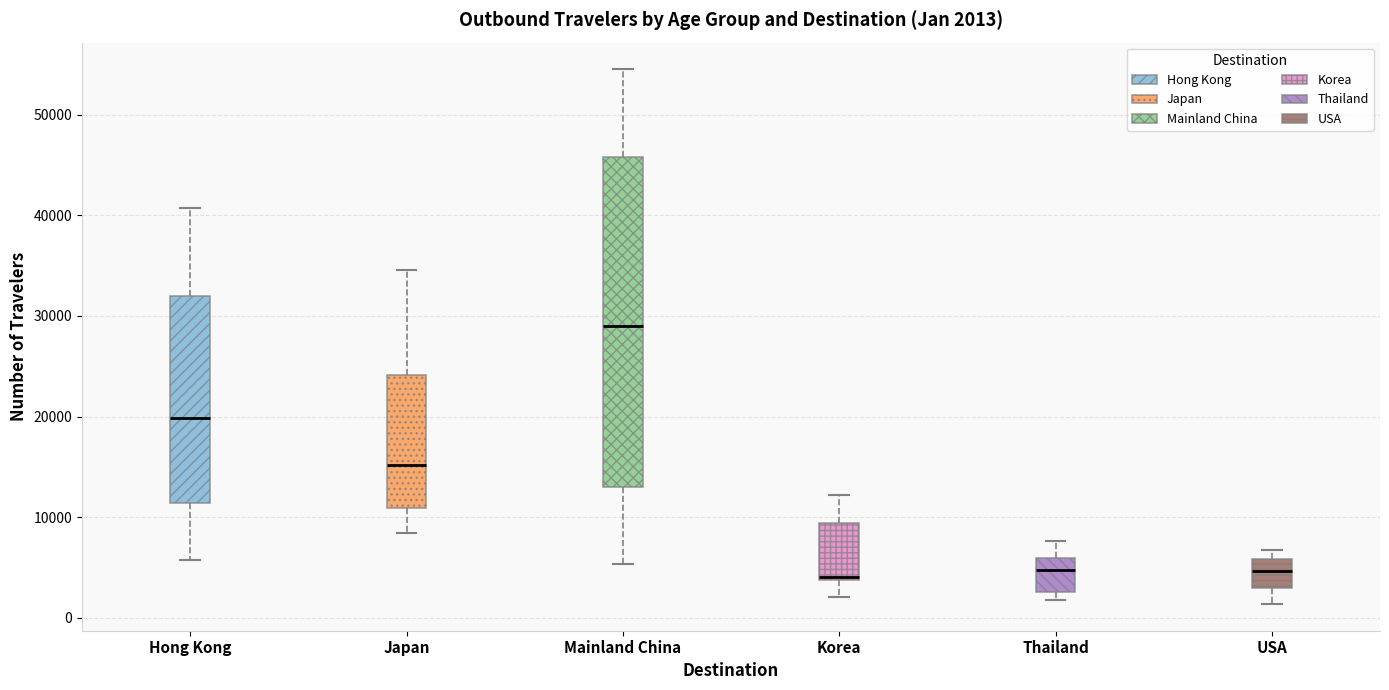

Comparing the boxes themselves (not the whiskers), which one is the tallest?

Mainland China